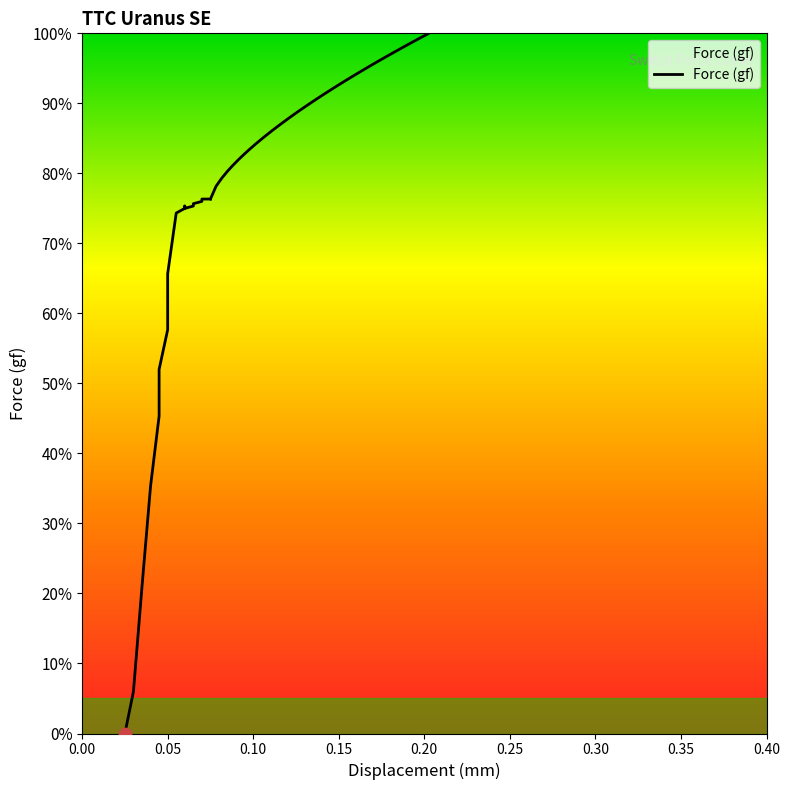

Between 0.35 and 0.30, which is larger?

0.35